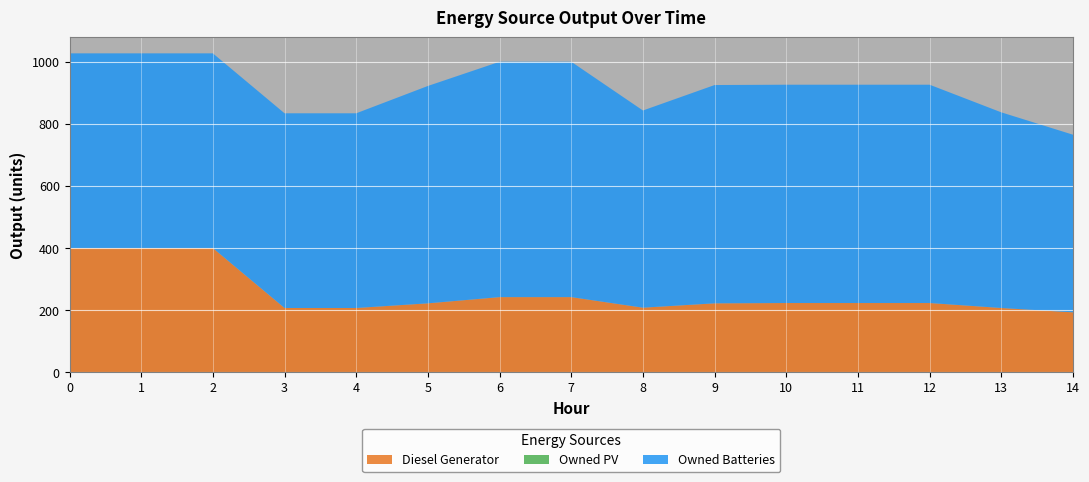

Reading left to right, list all the values displayed in this chart.

Diesel Generator: 0=400	1=400	2=400	3=207	4=207	5=222	6=242	7=242	8=208	9=222	10=223	11=223	12=223	13=207	14=193
Owned PV: 0=0	1=0	2=0	3=0	4=0	5=0	6=0	7=0	8=0	9=0	10=0	11=0	12=0	13=0	14=0
Owned Batteries: 0=627	1=627	2=627	3=627	4=627	5=700	6=758	7=758	8=635	9=703	10=703	11=703	12=703	13=630	14=572